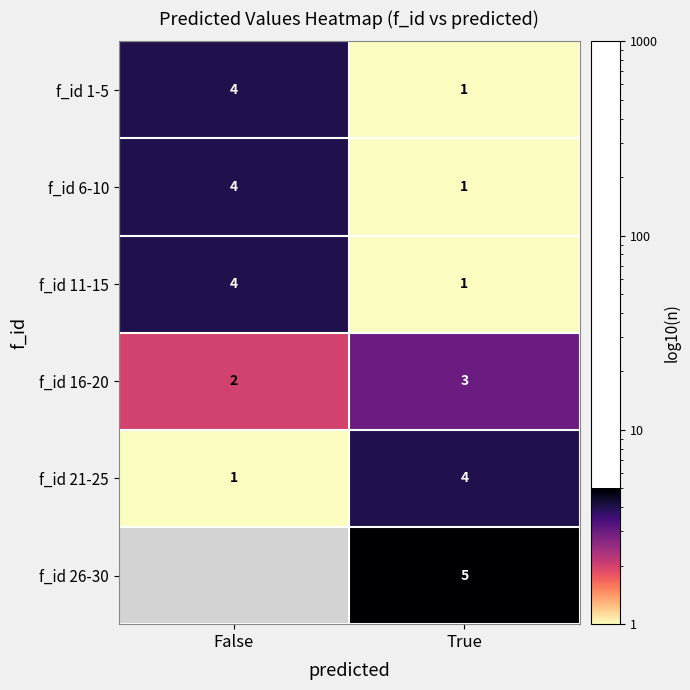

What is the greatest value displayed?

5.0